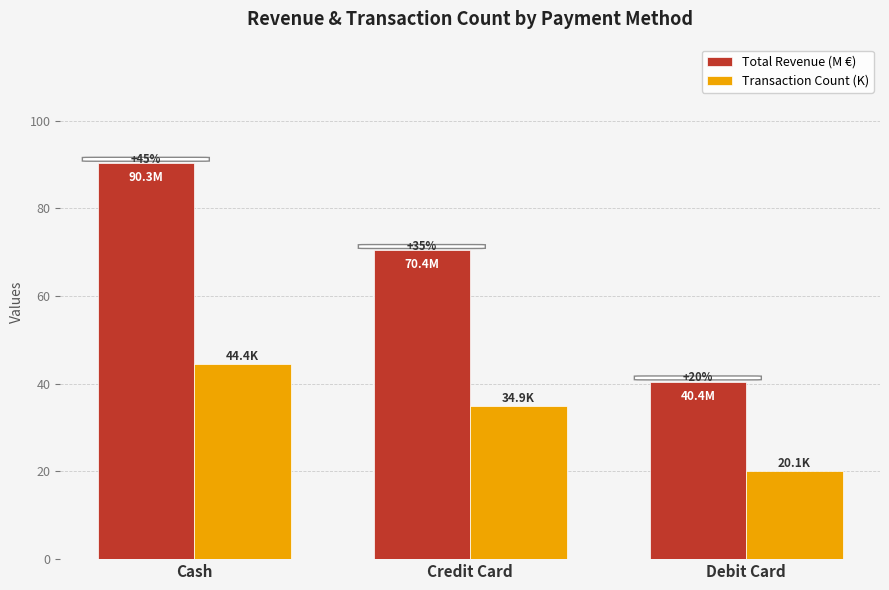

Which series changed the most between Cash and Debit Card?

Total Revenue (M €)